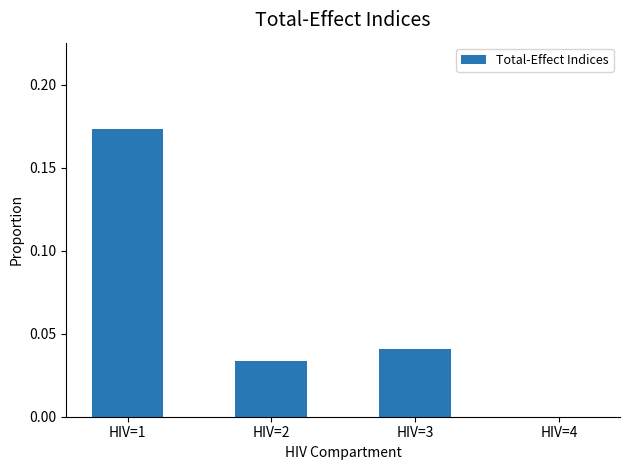

The value at HIV=3 is 0.0. True or false?

True